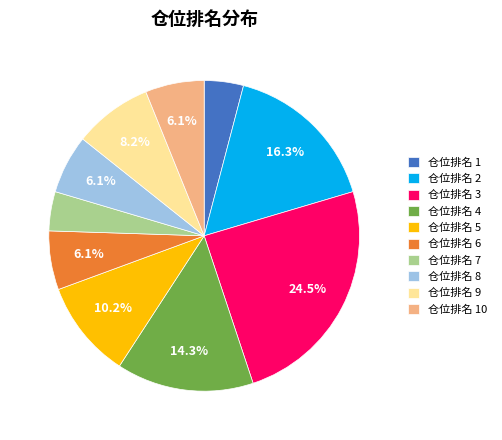

Between 仓位排名 2 and 仓位排名 3, which is larger?

仓位排名 3